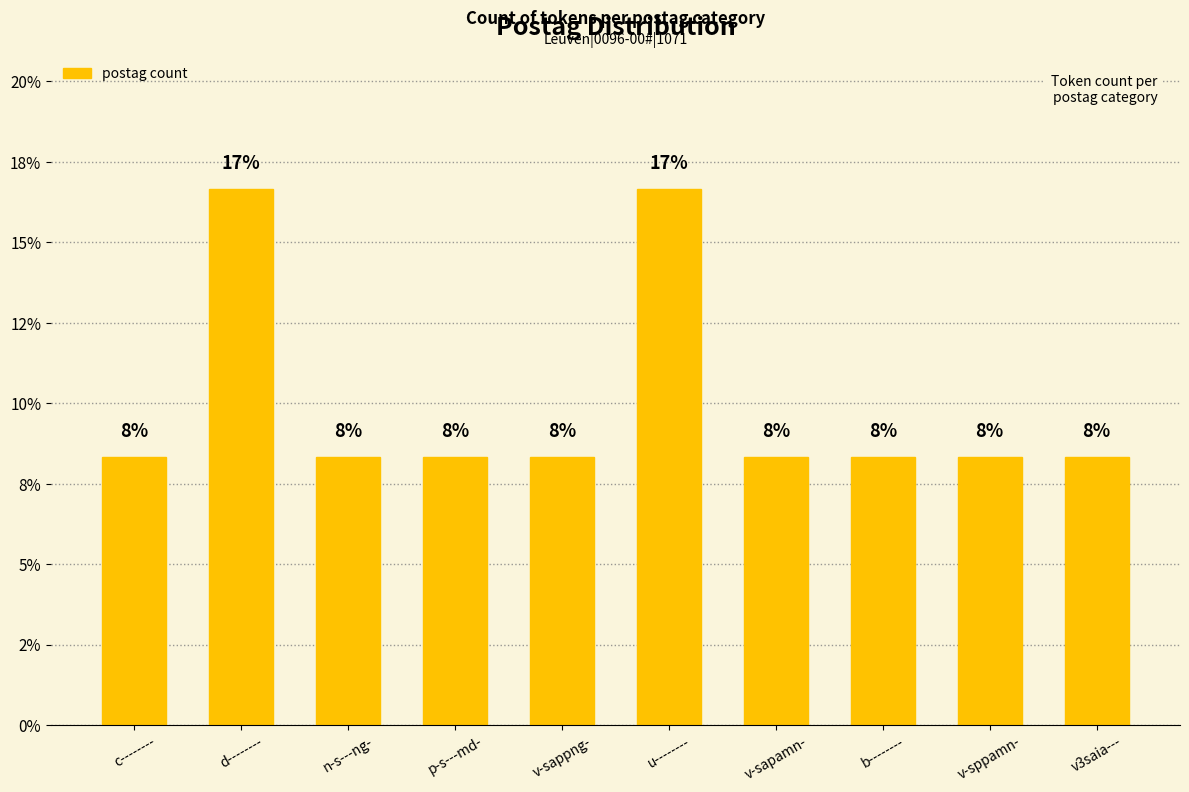

Where is the data nearest to the value 12?

c--------